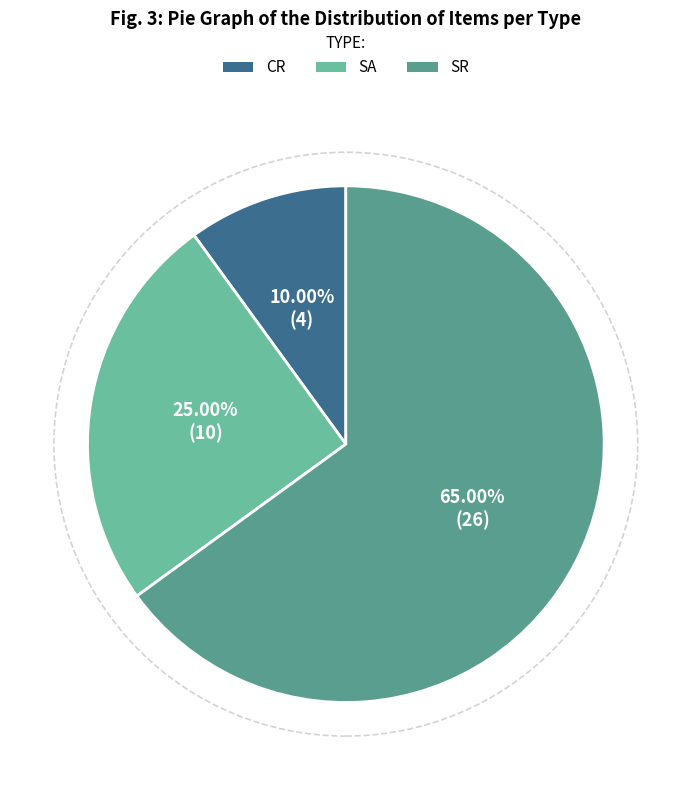

True or false: SR accounts for 75% of the total.

False